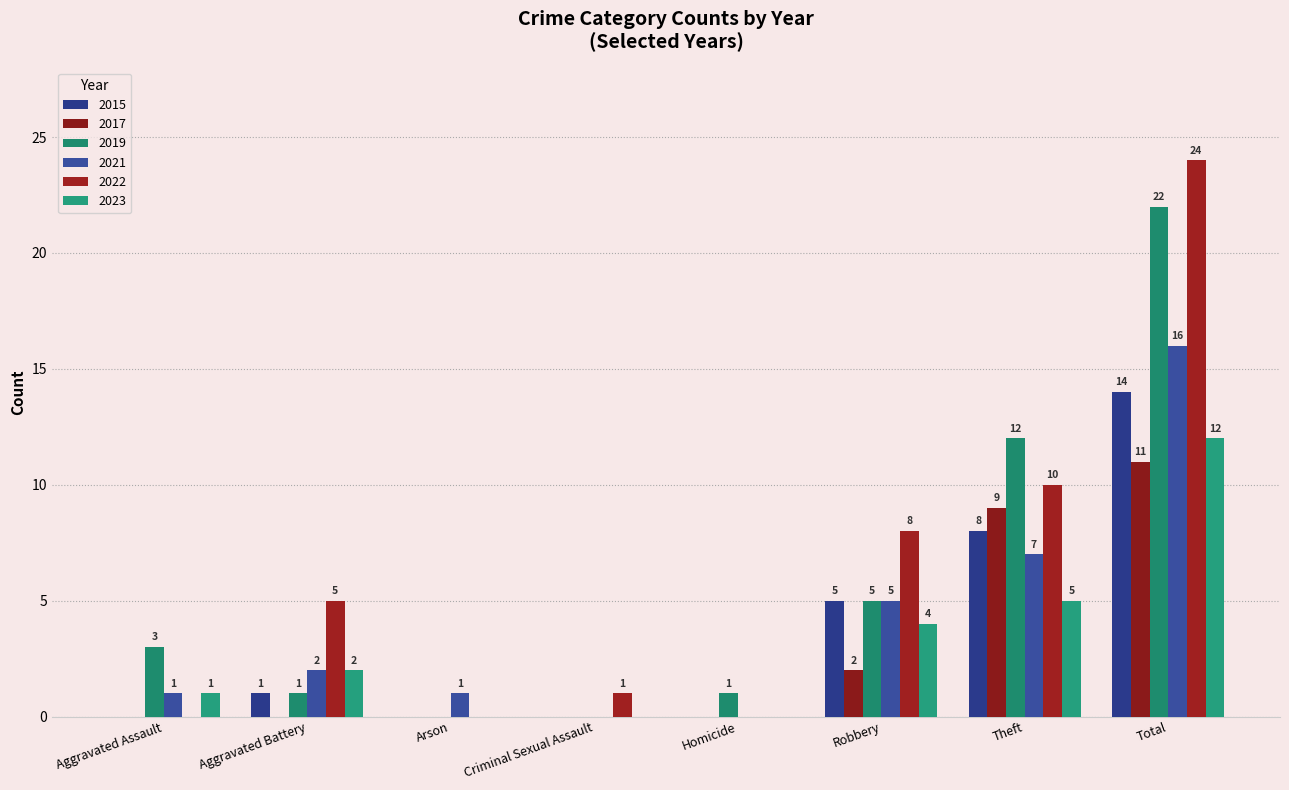

Which series changed the most between Aggravated Assault and Criminal Sexual Assault?

2019